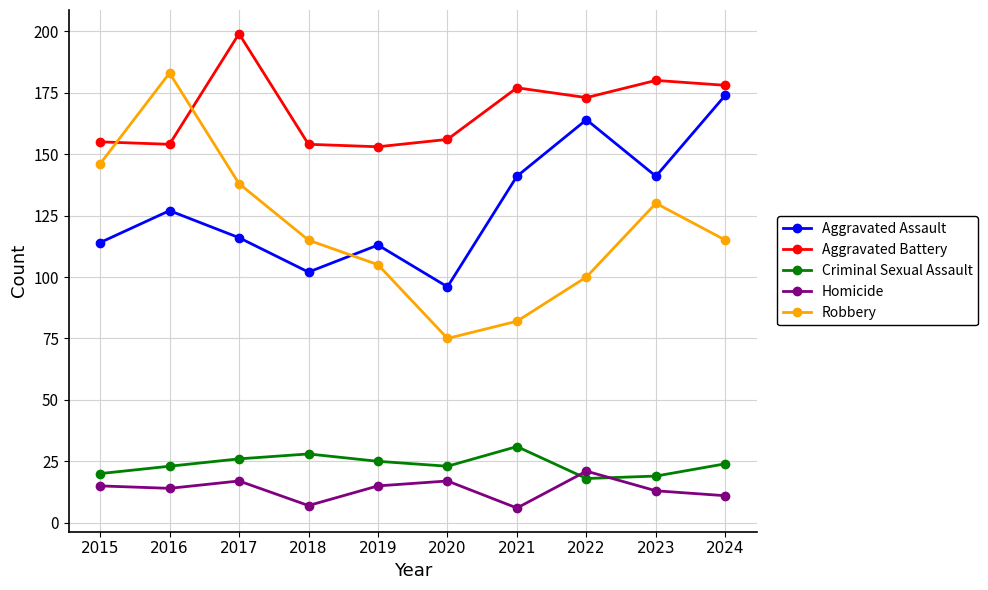

True or false: Homicide and Robbery intersect in this chart.

False